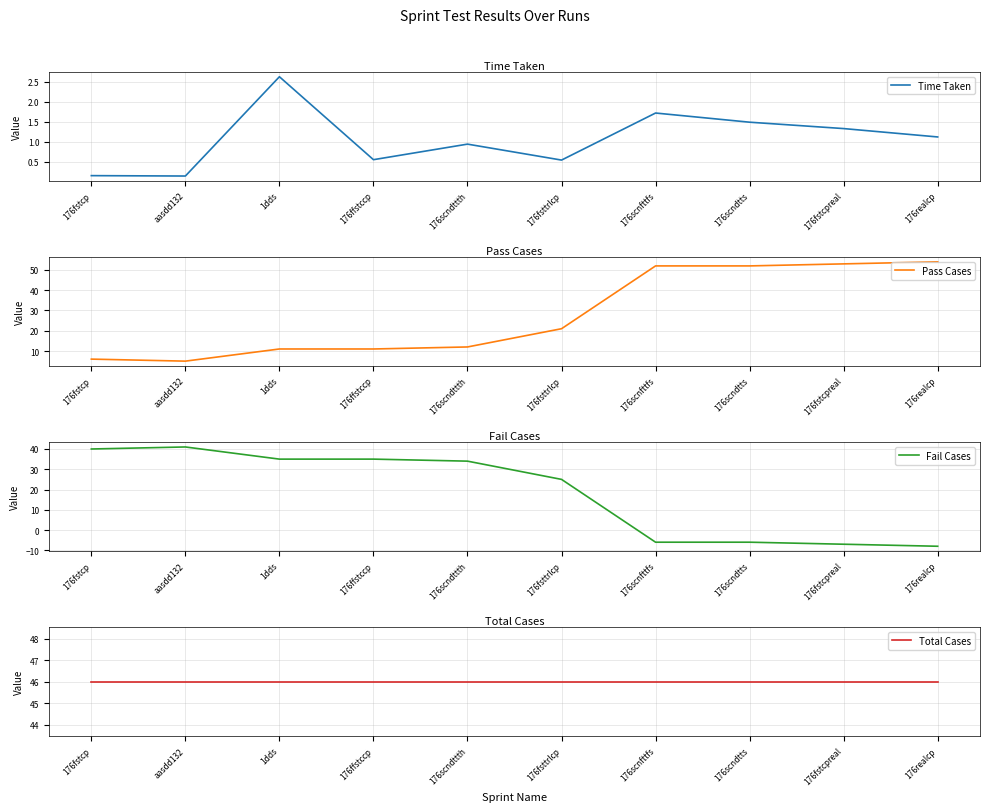

Reading left to right, transcribe all the data shown in this chart.

Time Taken: 176fstcp=0.1	aasdd132=0.1	1dds=2.6	176ffstccp=0.6	176scndttth=0.9	176fsttrlcp=0.5	176scnfttfs=1.7	176scndtts=1.5	176fstcpreal=1.3	176realcp=1.1
Pass Cases: 176fstcp=6.0	aasdd132=5.0	1dds=11.0	176ffstccp=11.0	176scndttth=12.0	176fsttrlcp=21.0	176scnfttfs=52.0	176scndtts=52.0	176fstcpreal=53.0	176realcp=54.0
Fail Cases: 176fstcp=40.0	aasdd132=41.0	1dds=35.0	176ffstccp=35.0	176scndttth=34.0	176fsttrlcp=25.0	176scnfttfs=-6.0	176scndtts=-6.0	176fstcpreal=-7.0	176realcp=-8.0
Total Cases: 176fstcp=46.0	aasdd132=46.0	1dds=46.0	176ffstccp=46.0	176scndttth=46.0	176fsttrlcp=46.0	176scnfttfs=46.0	176scndtts=46.0	176fstcpreal=46.0	176realcp=46.0